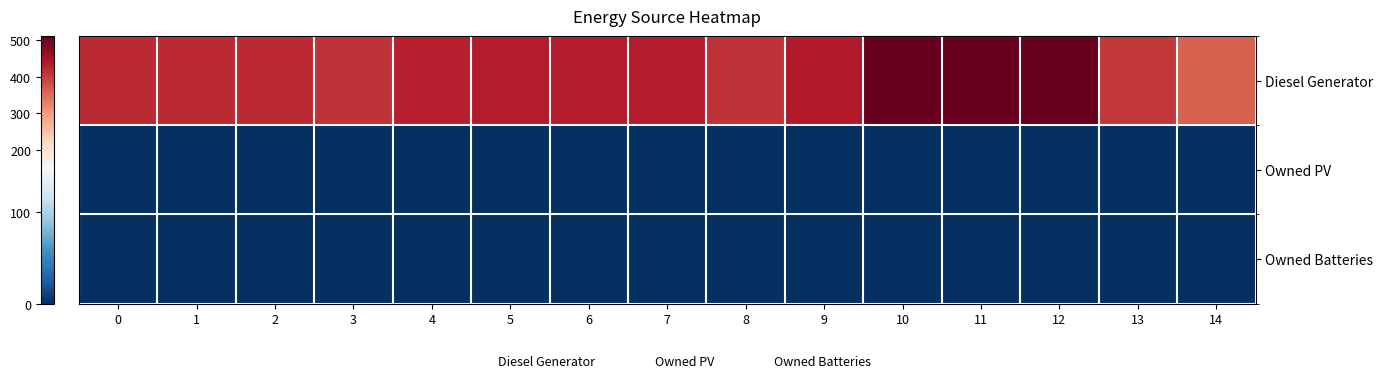

Reading left to right, list all the values displayed in this chart.

Diesel Generator: 0=420	1=420	2=420	3=411	4=429	5=433	6=433	7=433	8=410	9=436	10=512	11=512	12=512	13=405	14=362
Owned PV: 0=0	1=0	2=0	3=0	4=0	5=0	6=0	7=0	8=0	9=0	10=0	11=0	12=0	13=0	14=0
Owned Batteries: 0=0	1=0	2=0	3=0	4=0	5=0	6=0	7=0	8=0	9=0	10=0	11=0	12=0	13=0	14=0